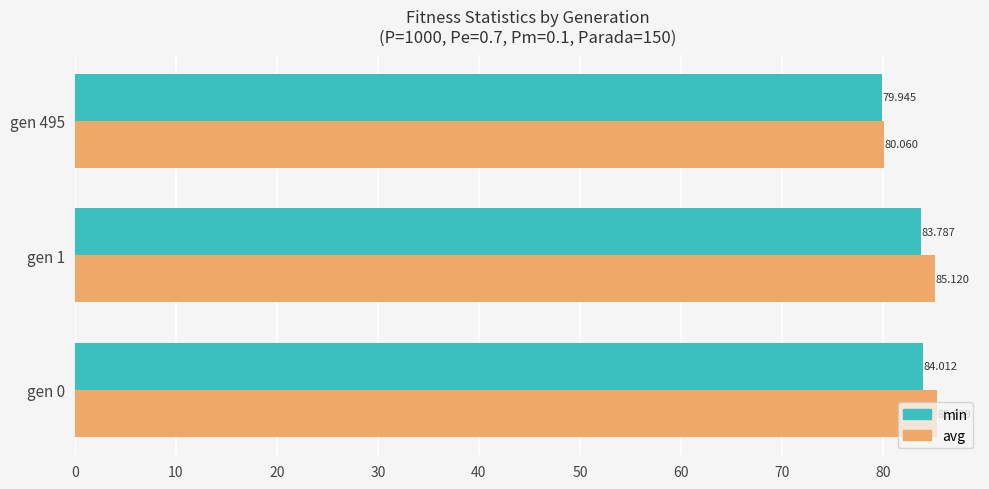

Which series has the largest total across all categories?

avg